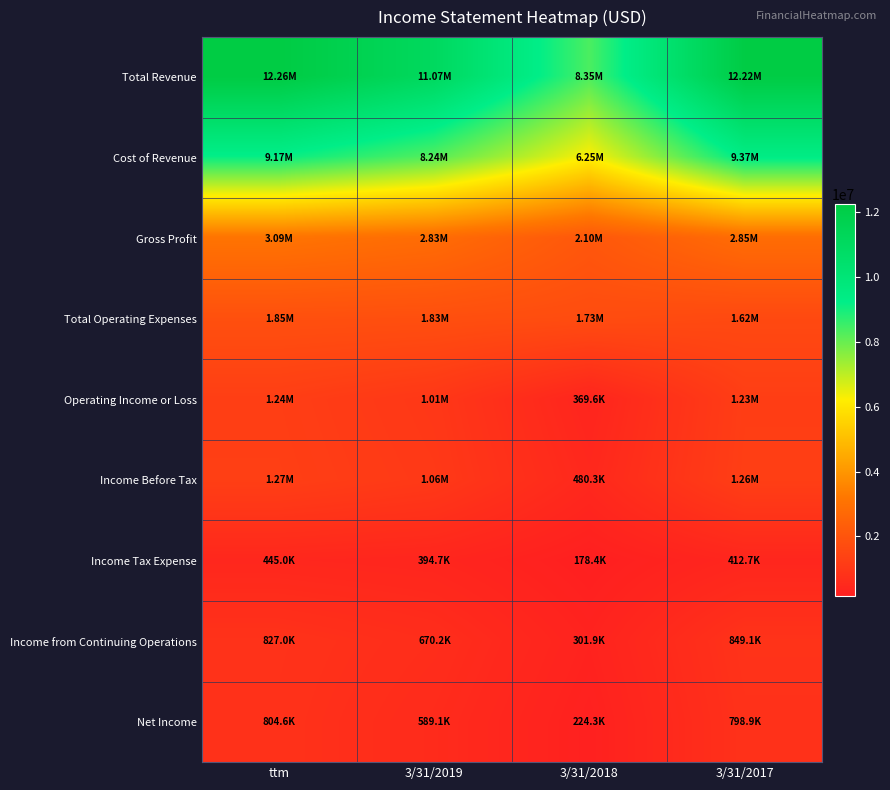

How many categories are shown in the chart?

4